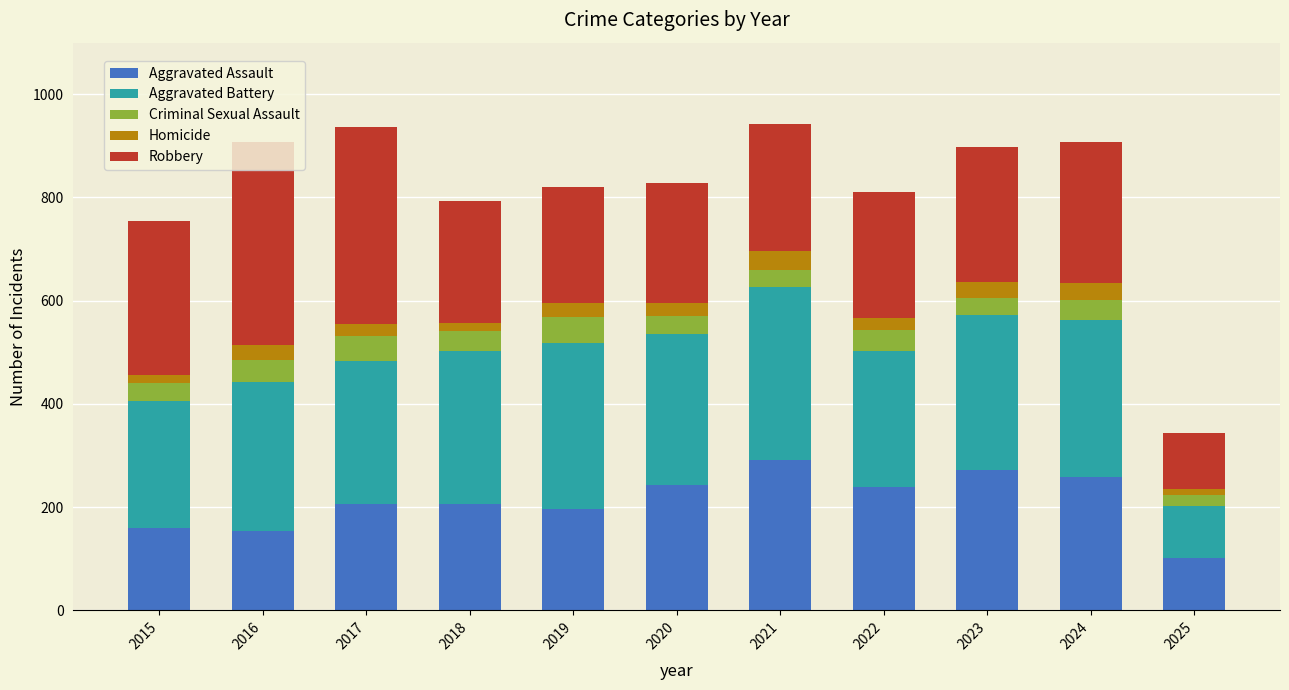

What is the total value across all series at 2019?

820